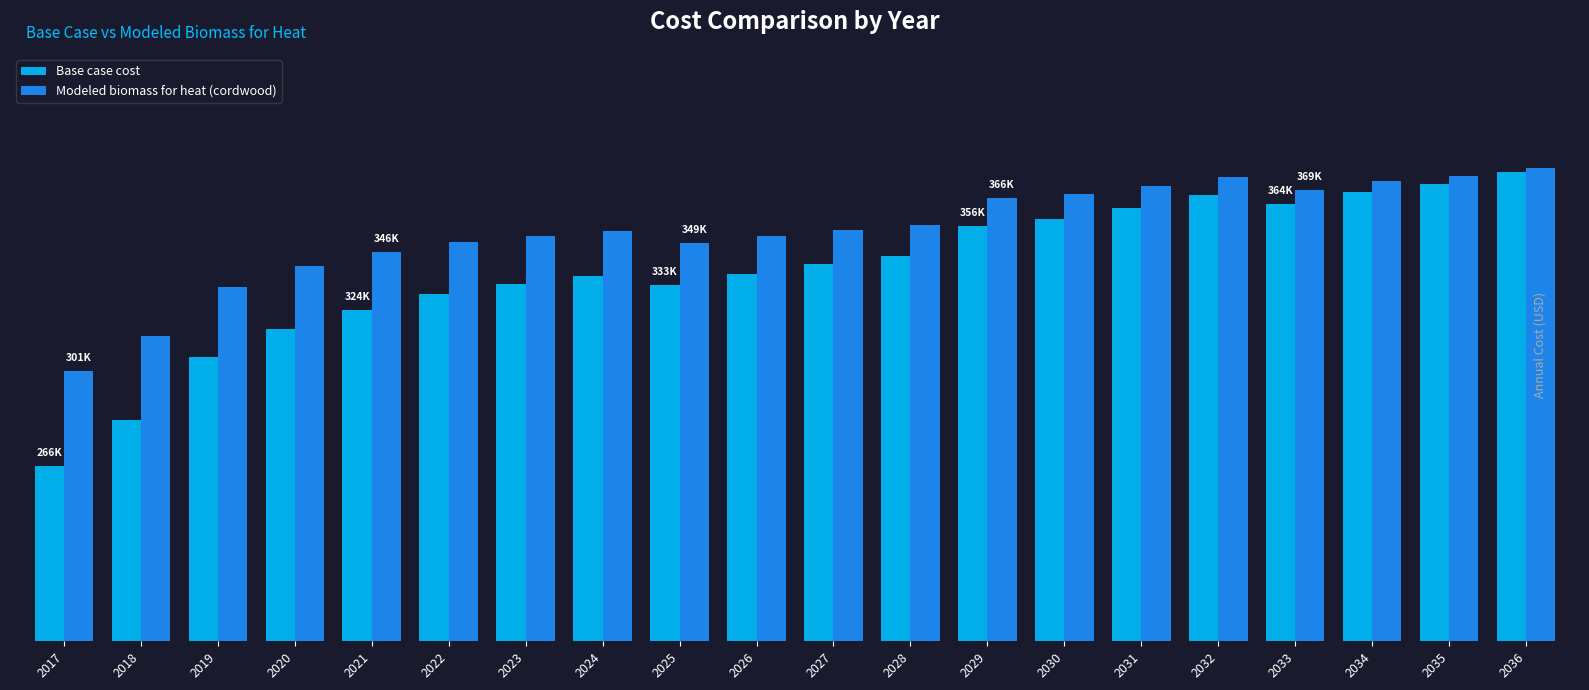

What are all the series names shown in the legend?

Base case cost, Modeled biomass for heat (cordwood)